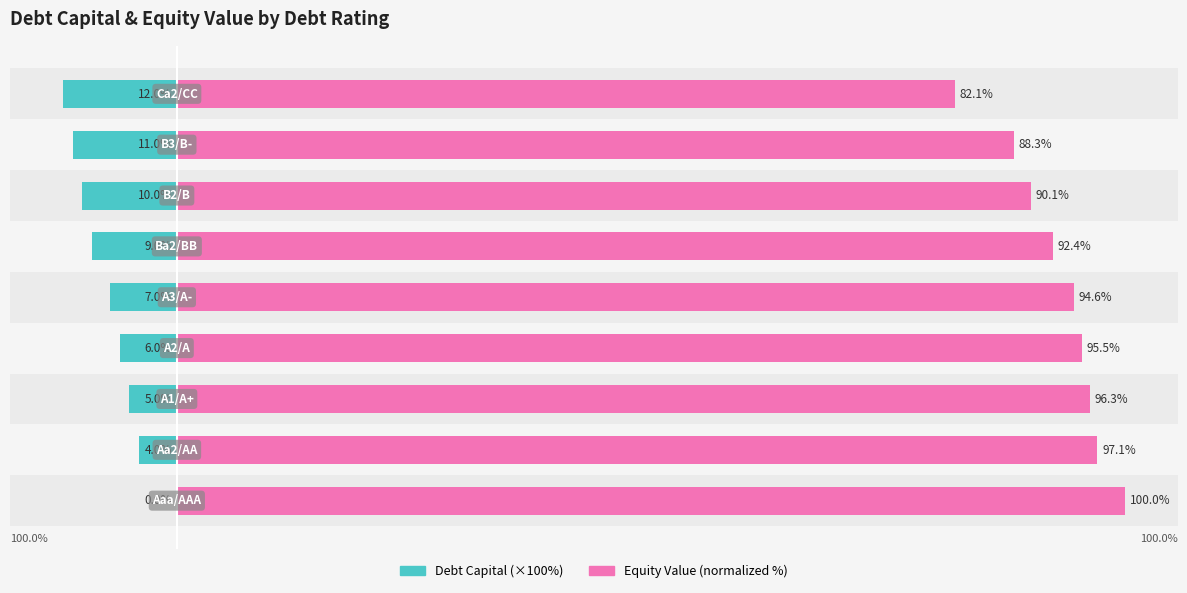

How many data points in Equity Value (normalized %) are less than 94?

4